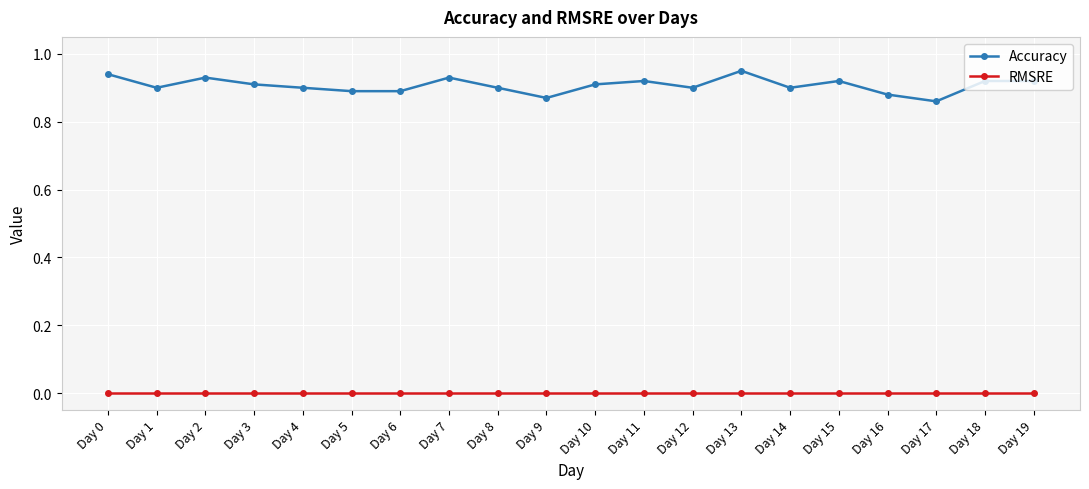

Which series has the largest range (max minus min)?

Accuracy